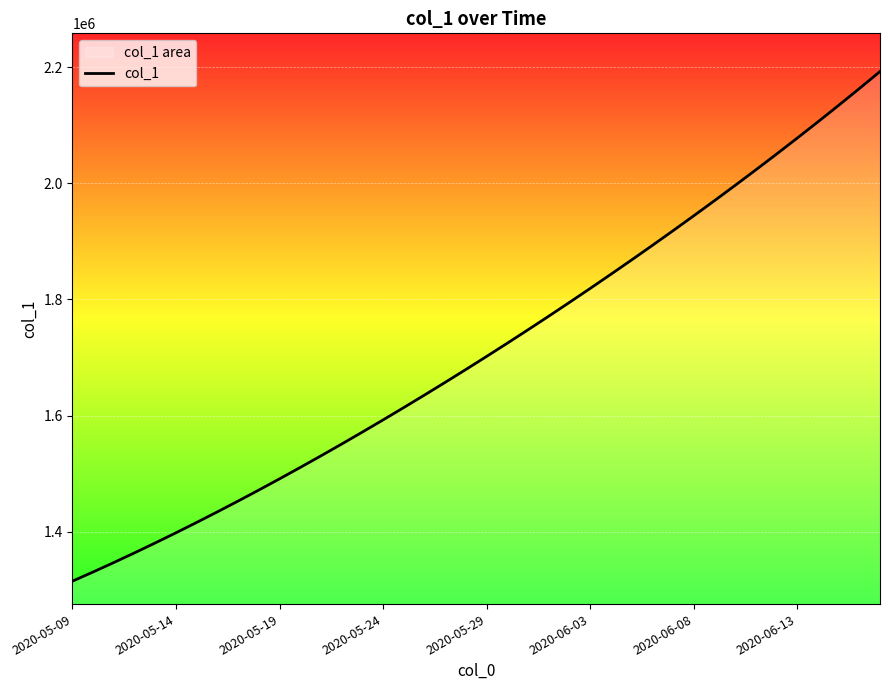

At which category does the chart reach its minimum across all series?

2020-05-09